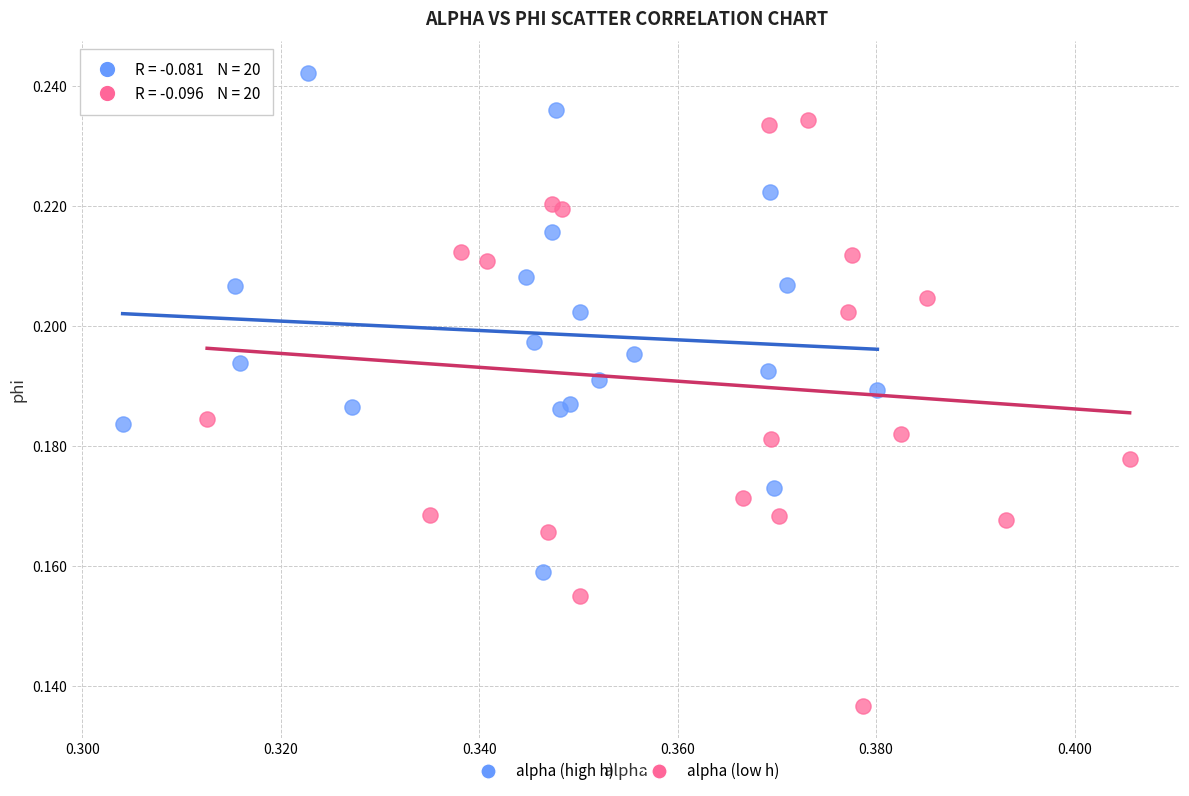

Which series has the largest Y range (max minus min)?

alpha (low h)